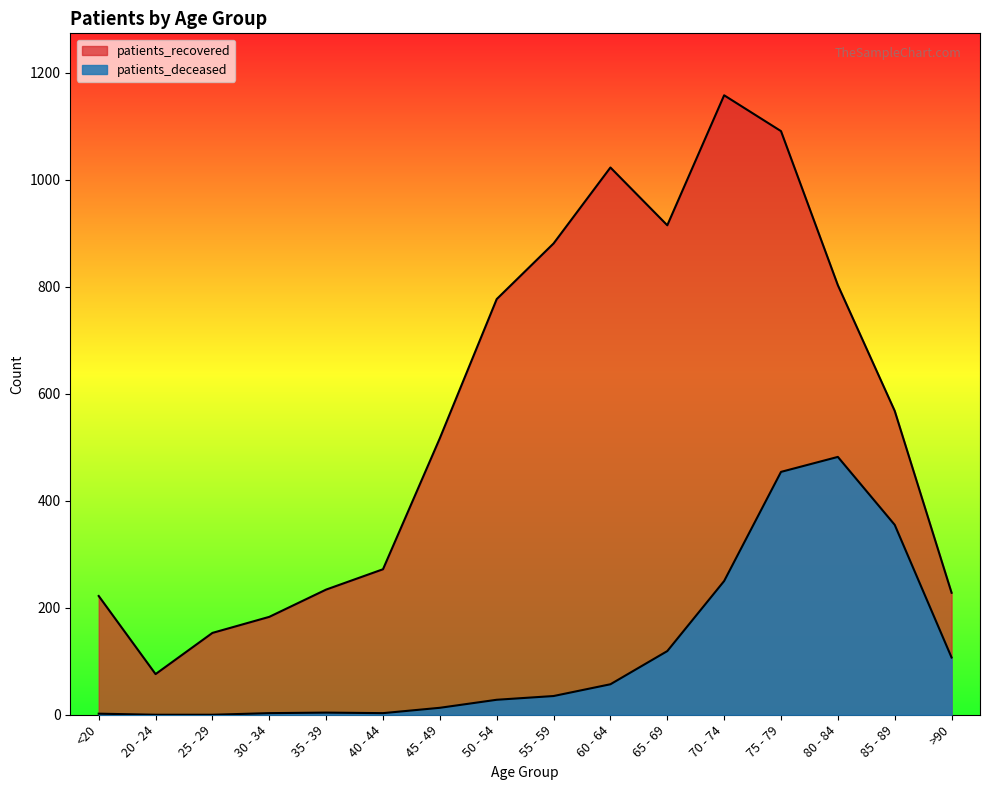

How many data points in patients_recovered are above 568?

7